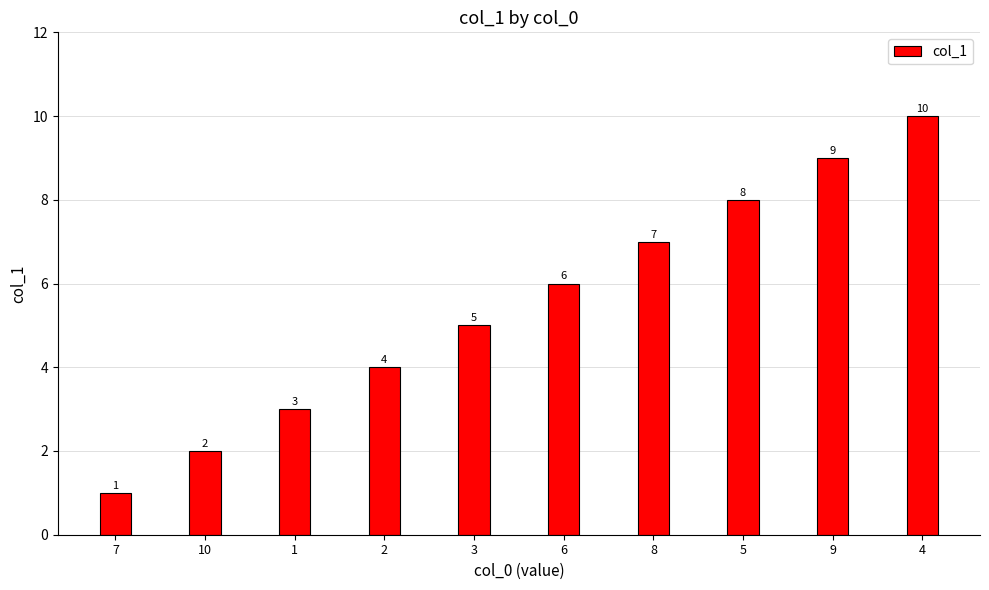

Between 5 and 10, which is larger?

5